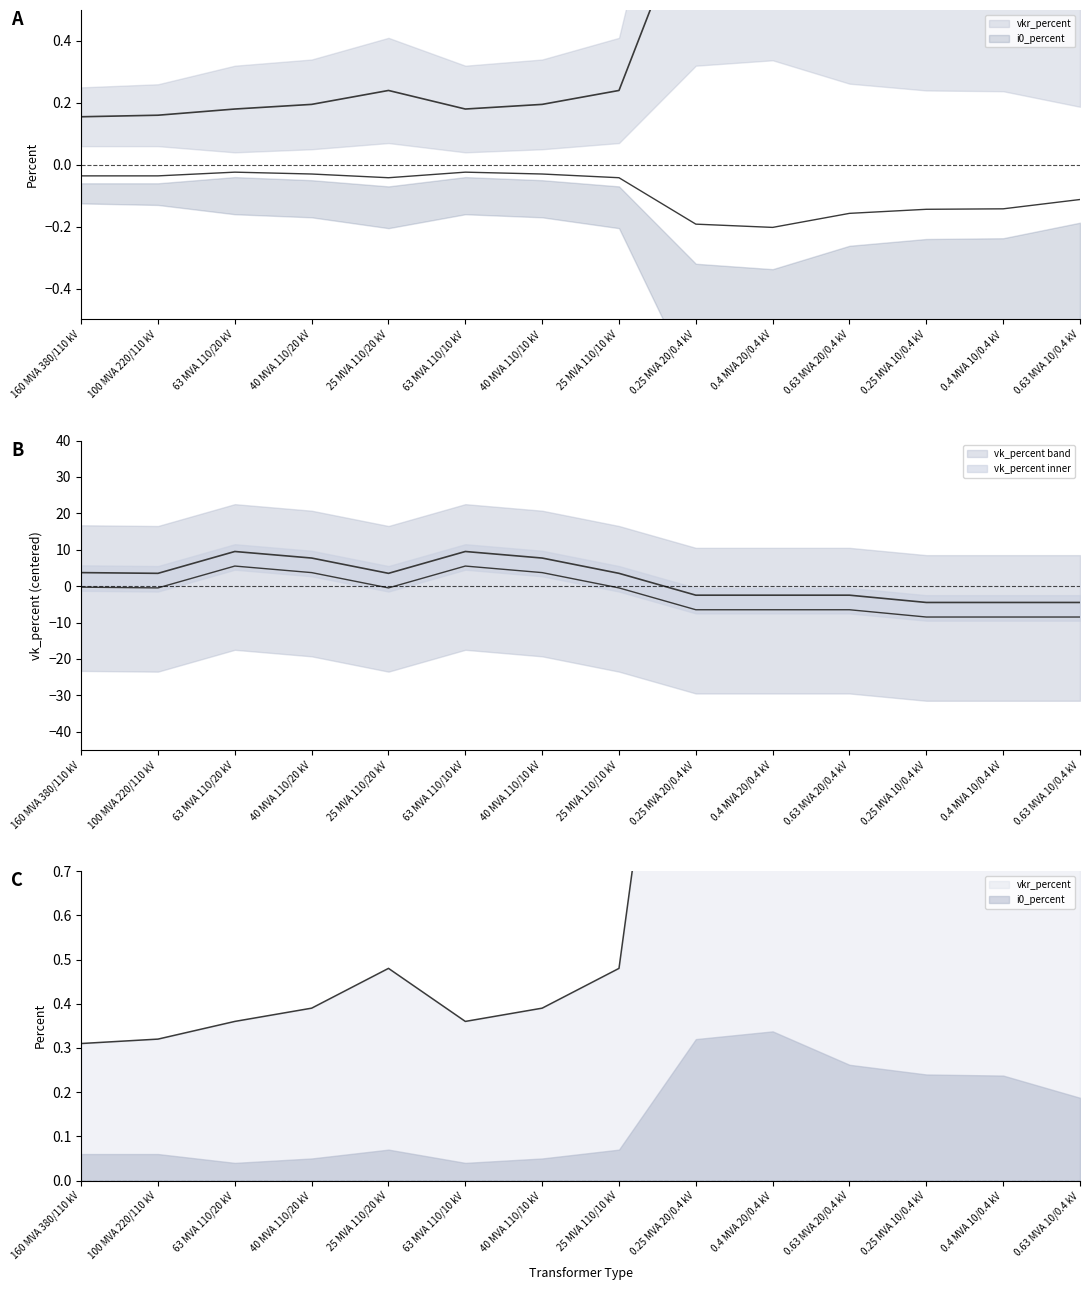

What is the value of the vkr_percent point at the 9th from the left?

0.9